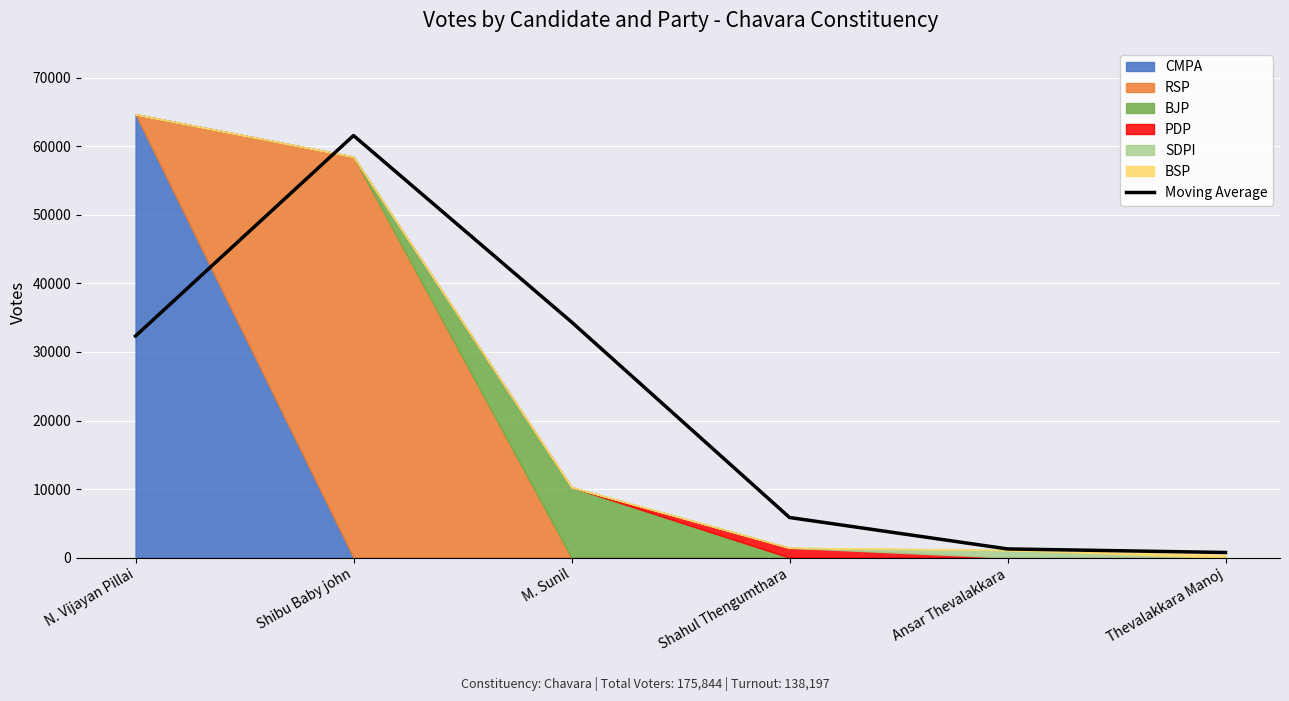

How many interior local peaks (higher than both neighbors) does the data have?

1